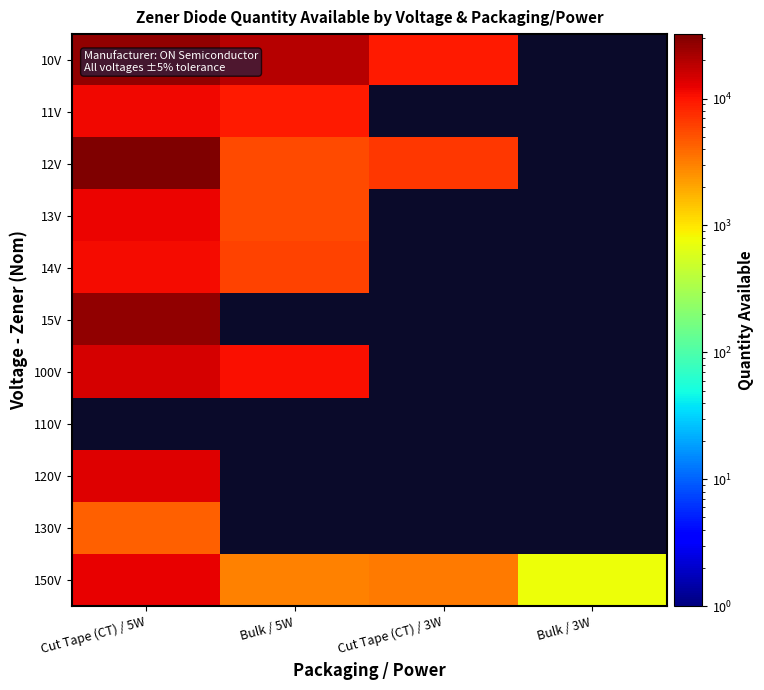

Is it true that 12V equals 1919.9 at Cut Tape (CT) / 3W?

False